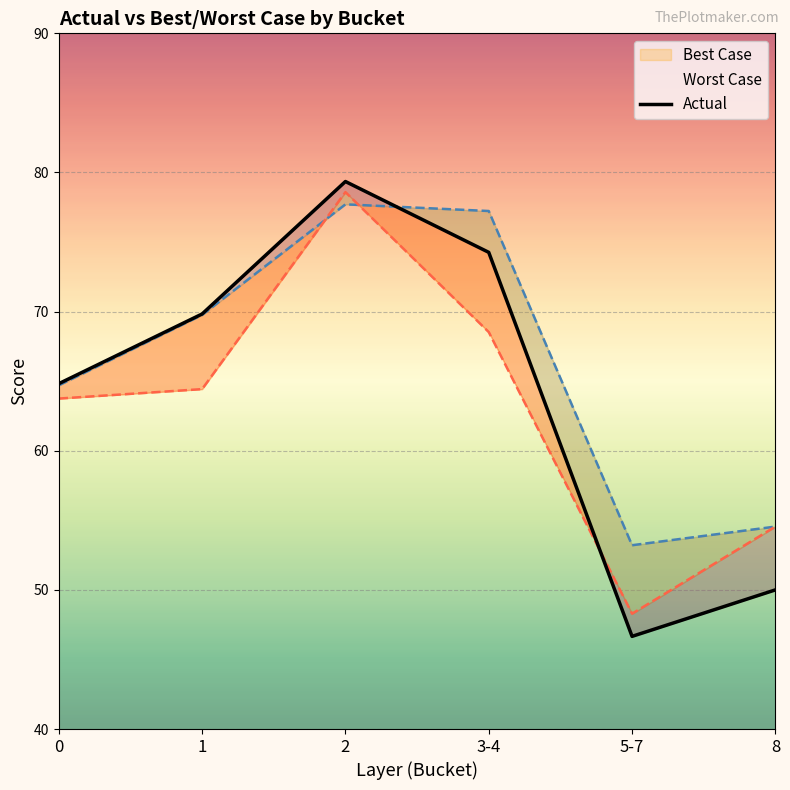

Rank the series by their maximum value, from lowest to highest.

Best Case, Worst Case, Actual